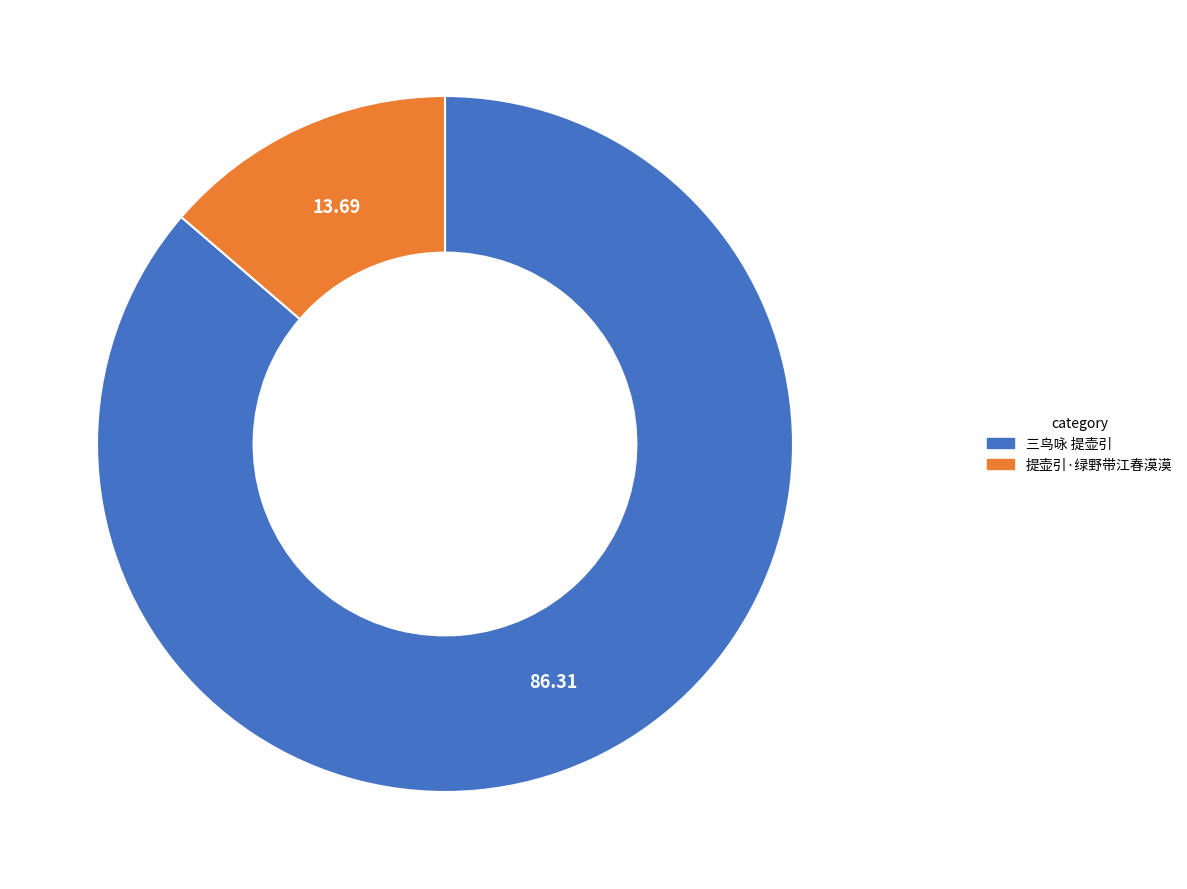

Approximately how many times larger is the value at 三鸟咏 提壶引 compared to 提壶引·绿野带江春漠漠?

6.3